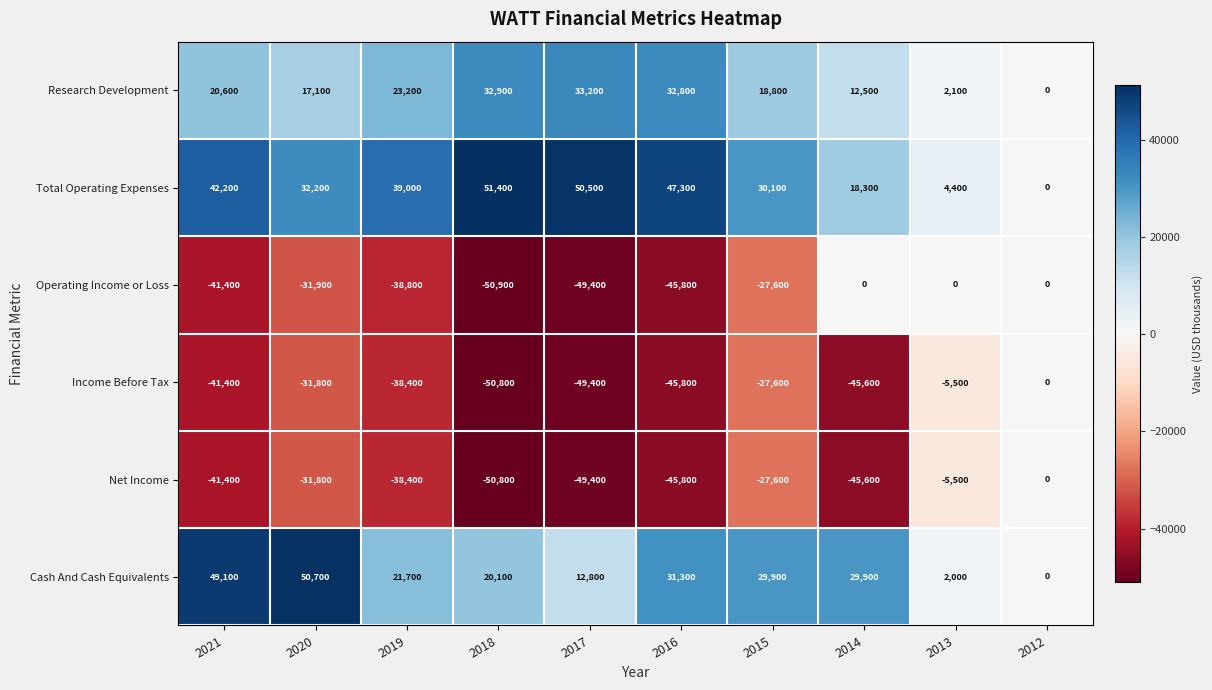

Where is Total Operating Expenses nearest to the value 25700?

2015